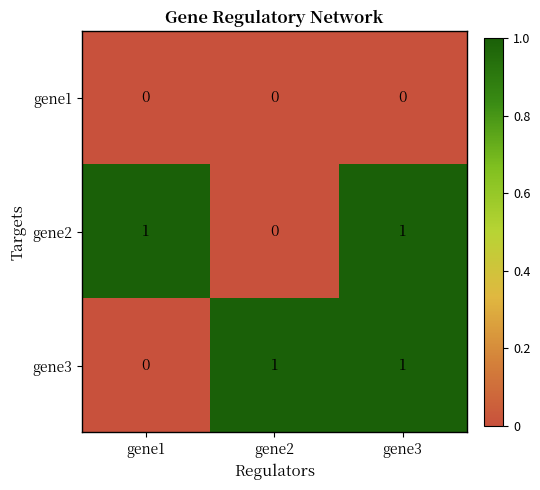

Is it true that gene1 equals 0 at gene1?

True